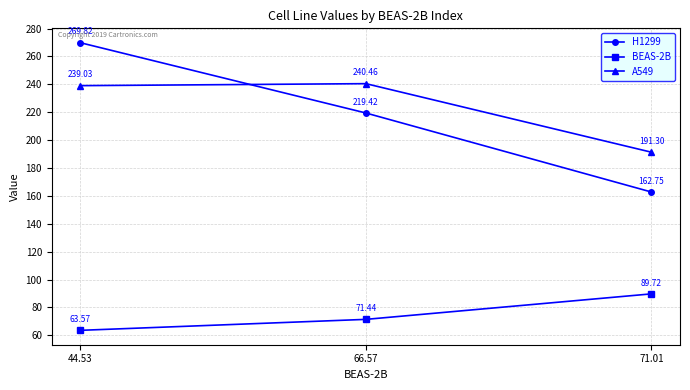

Which series has the widest spread of values?

H1299